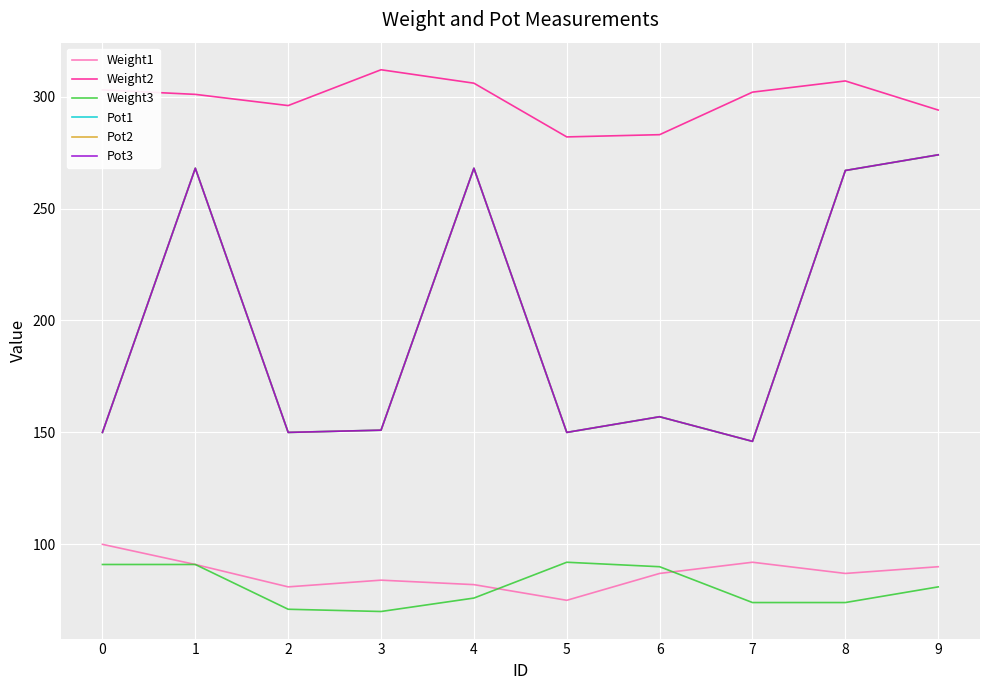

True or false: Pot3 has a value of 123 at 1.

False